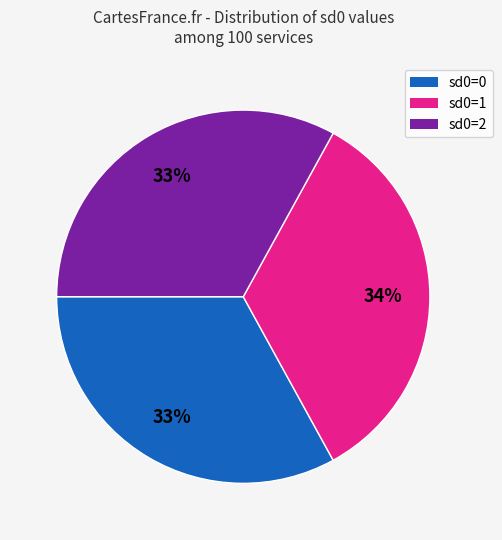

To the nearest percent, what is the difference between the largest and smallest slice percentages?

1%